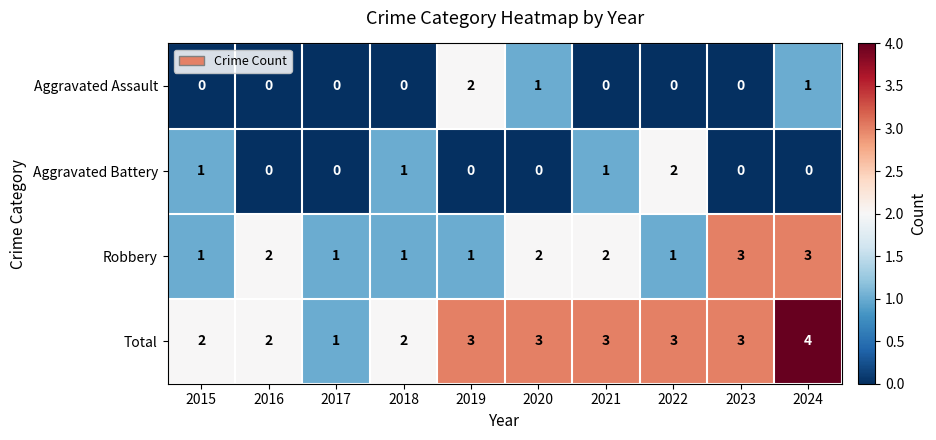

What is the greatest value displayed?

4